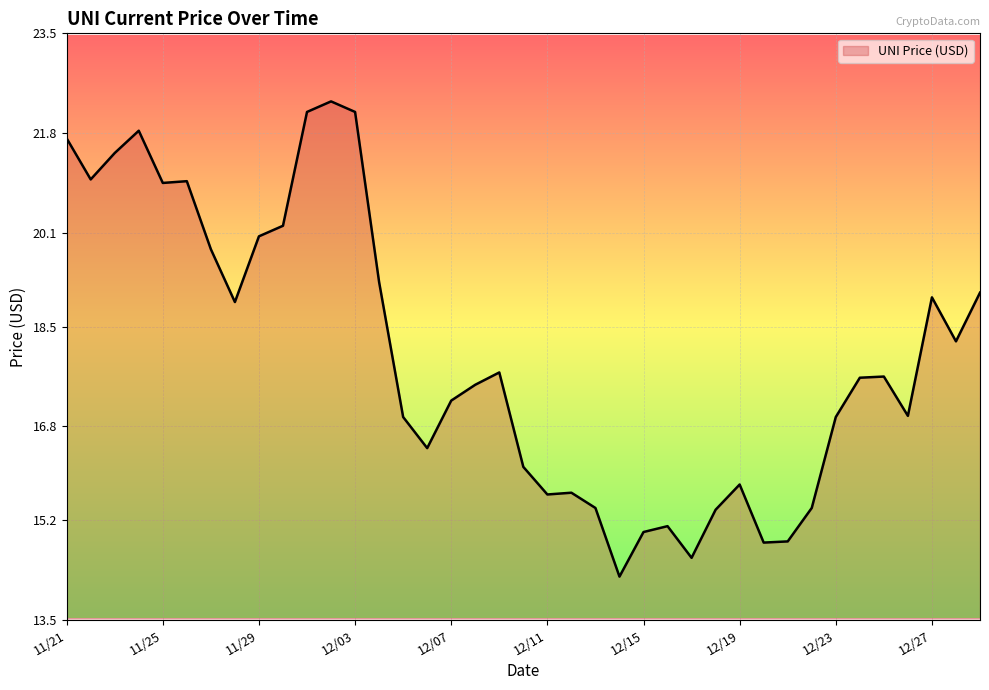

What is the difference between the maximum and minimum values?

8.1